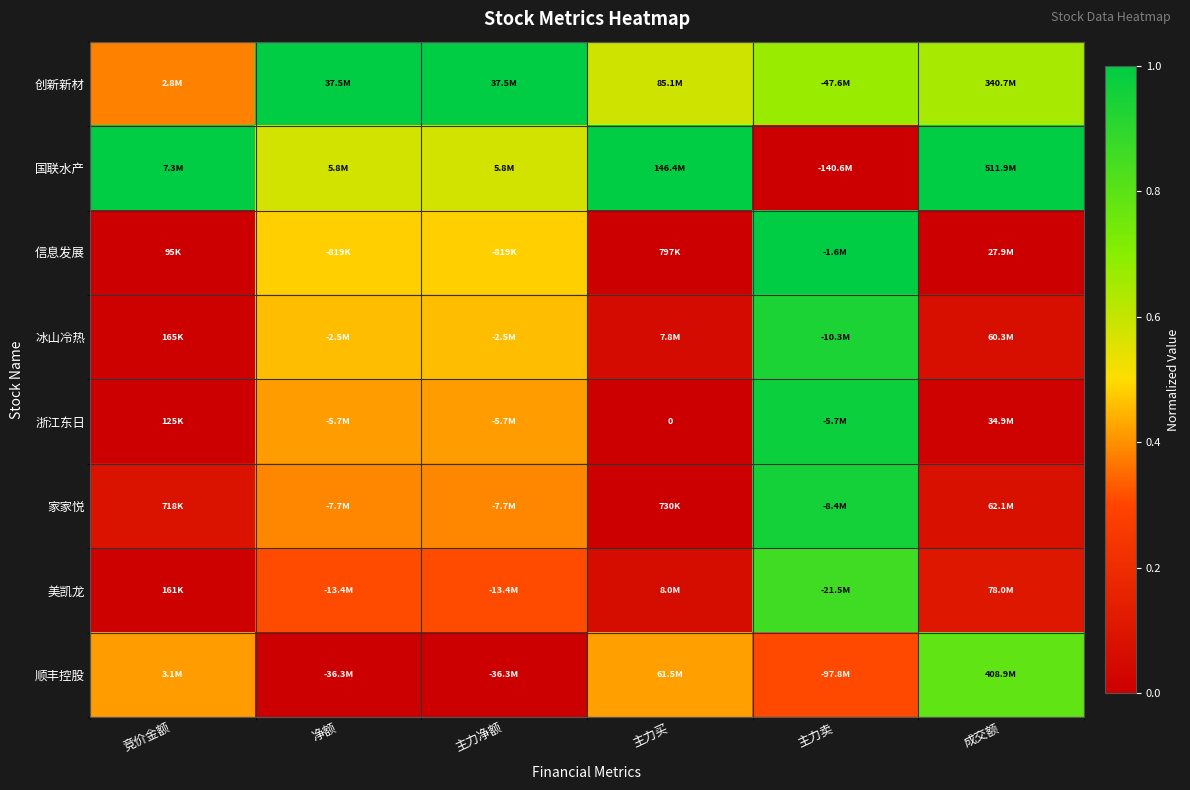

The 浙江东日 series shows 0.0 at 成交额. True or false?

False